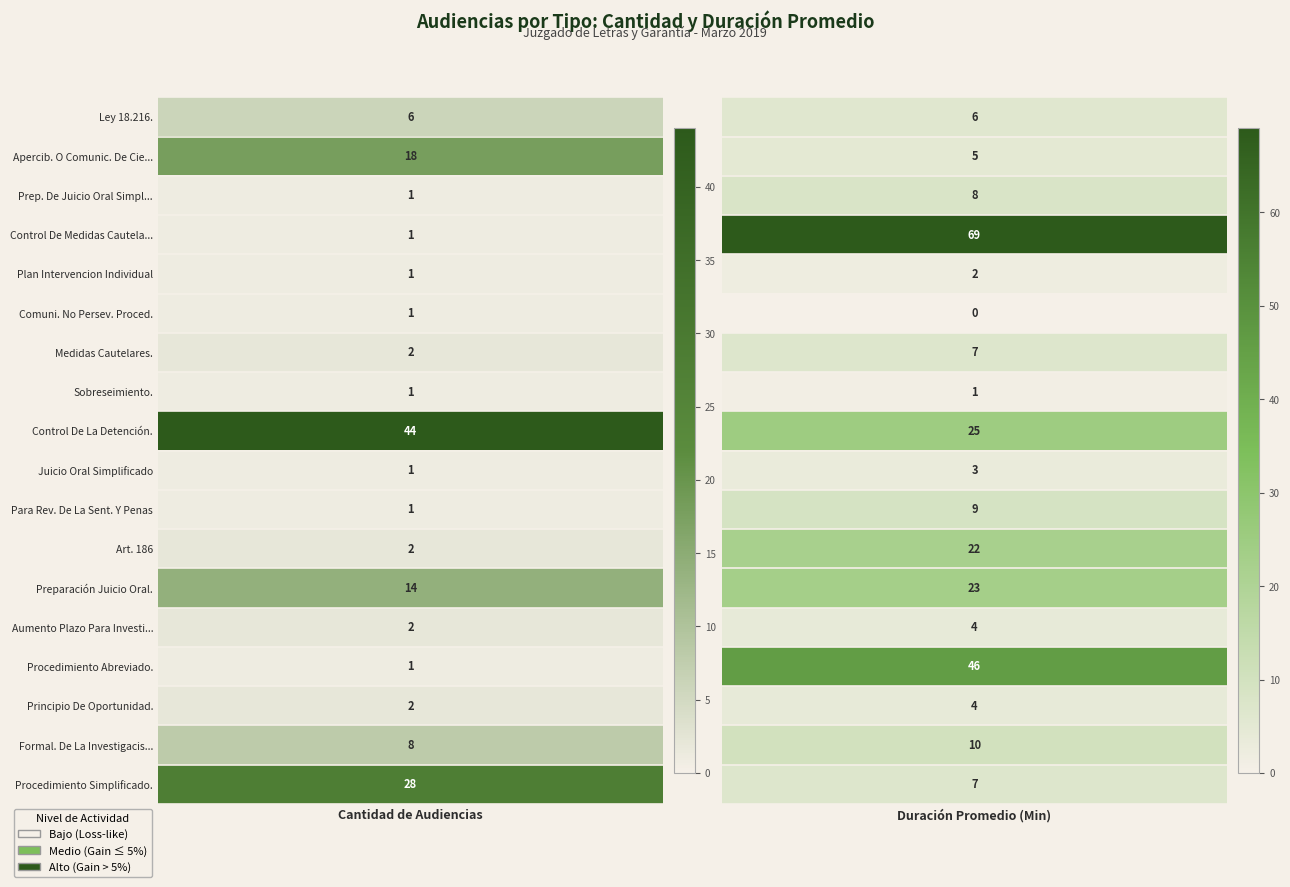

How many values in the Audiencia Plan Intervencion Individual series are below 2?

1